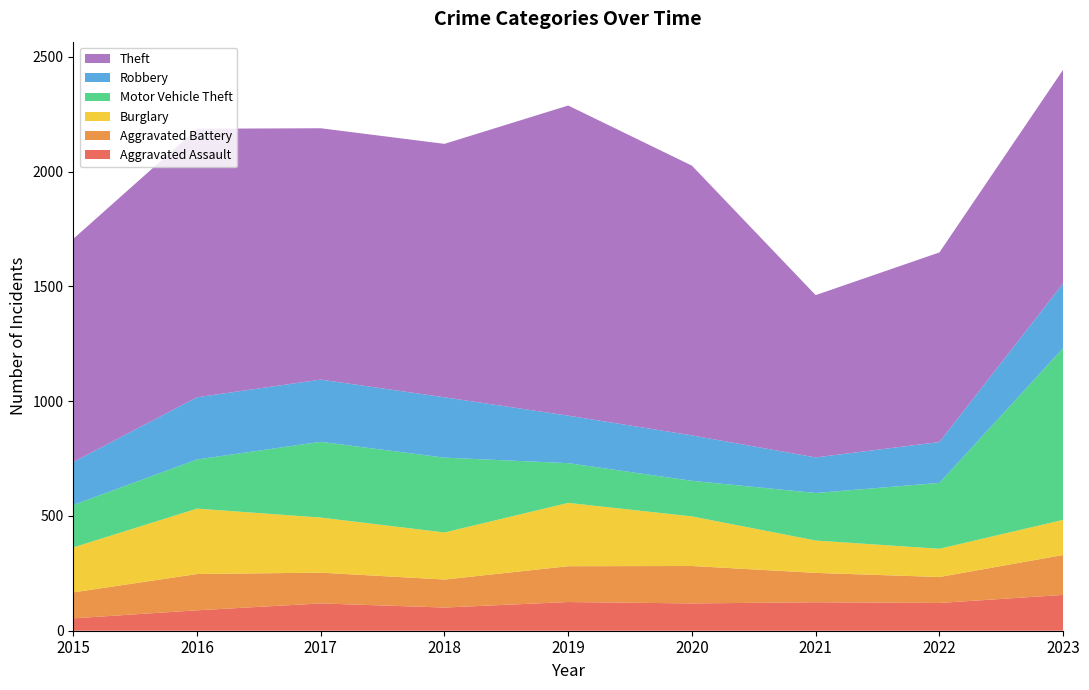

Reading right to left, what are all the values shown in this chart?

Aggravated Assault: 2023=156	2022=121	2021=124	2020=119	2019=125	2018=101	2017=119	2016=89	2015=54
Aggravated Battery: 2023=174	2022=113	2021=128	2020=163	2019=156	2018=122	2017=134	2016=158	2015=113
Burglary: 2023=153	2022=123	2021=141	2020=216	2019=276	2018=205	2017=240	2016=285	2015=196
Motor Vehicle Theft: 2023=748	2022=287	2021=207	2020=155	2019=173	2018=326	2017=330	2016=214	2015=185
Robbery: 2023=282	2022=178	2021=155	2020=198	2019=207	2018=263	2017=271	2016=271	2015=187
Theft: 2023=931	2022=826	2021=707	2020=1175	2019=1351	2018=1104	2017=1095	2016=1170	2015=972